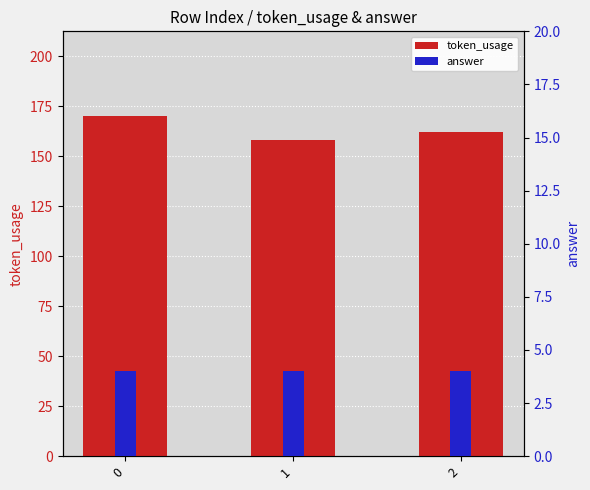

How many groups of bars are there?

3